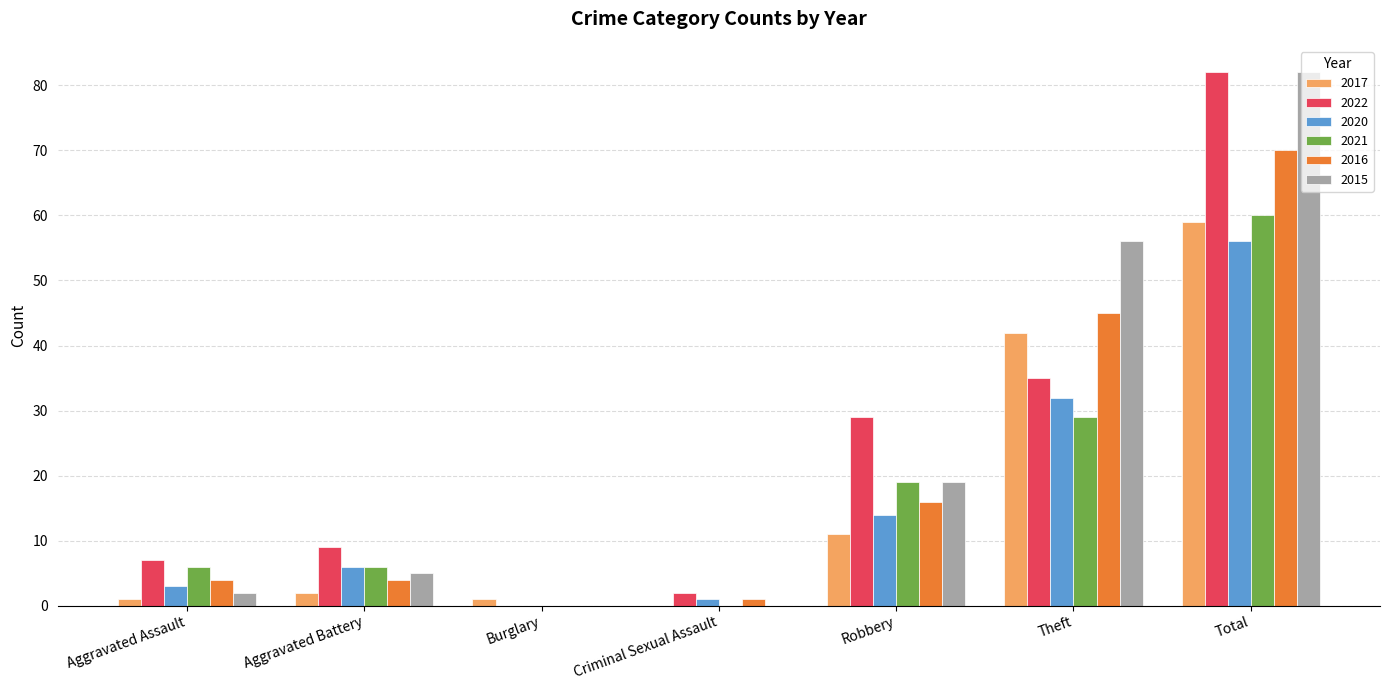

Is the value of 2016 at Aggravated Battery greater than the value of 2017 at Aggravated Assault?

Yes